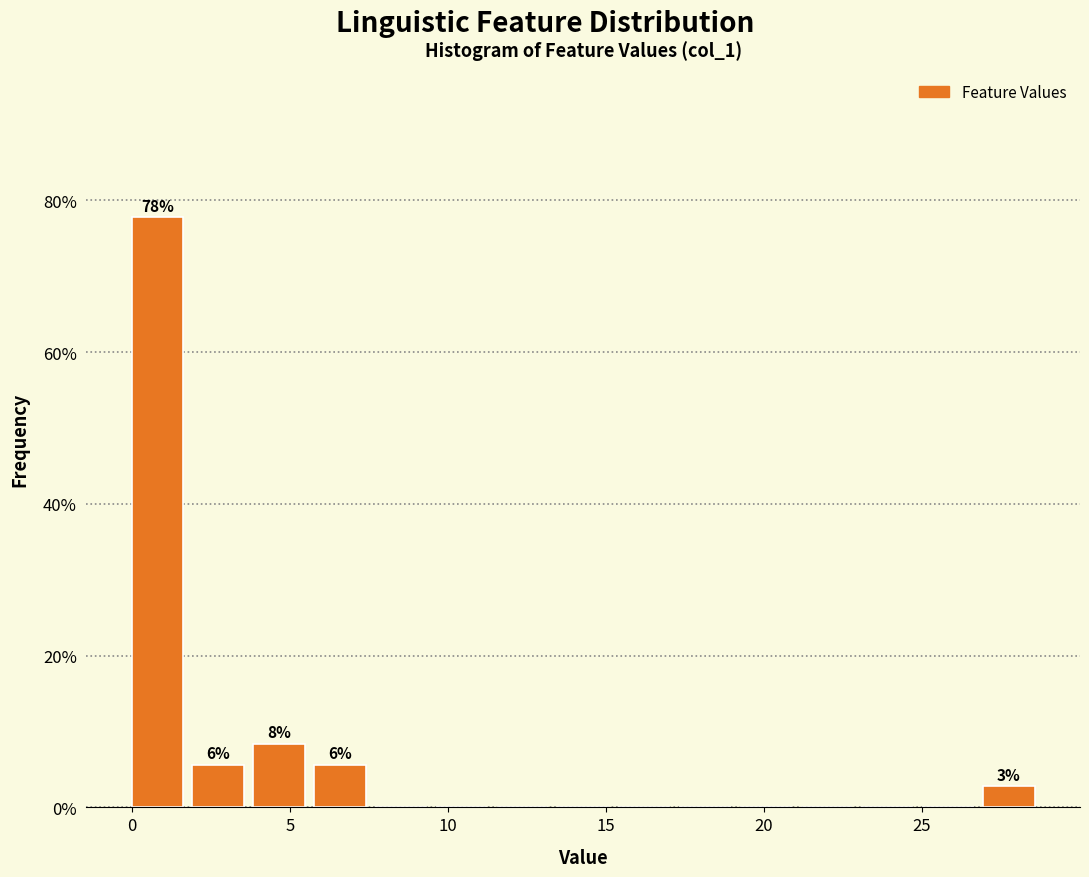

Read against the x-axis, roughly where is the centre of the tallest bar?

1.0